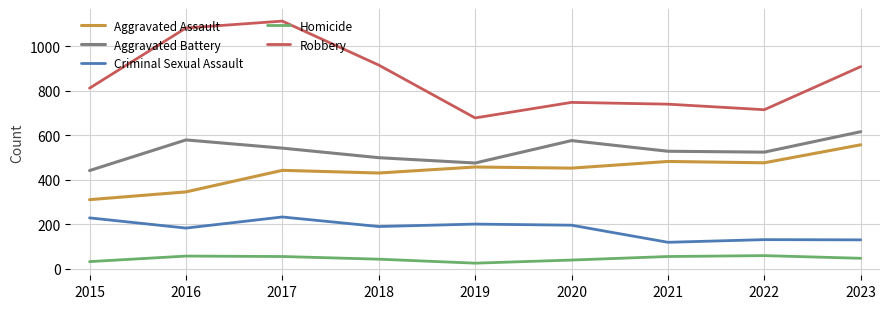

What is the maximum value for Criminal Sexual Assault?

232